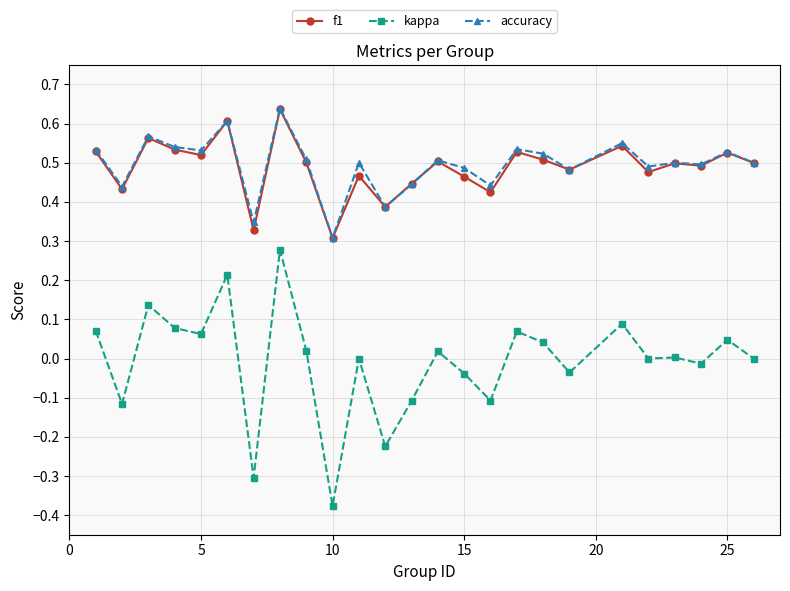

Count the number of data series in this chart.

3